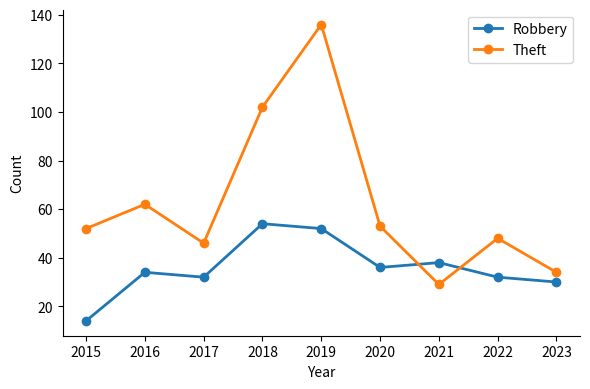

What is the total value across all series at 2016?

96